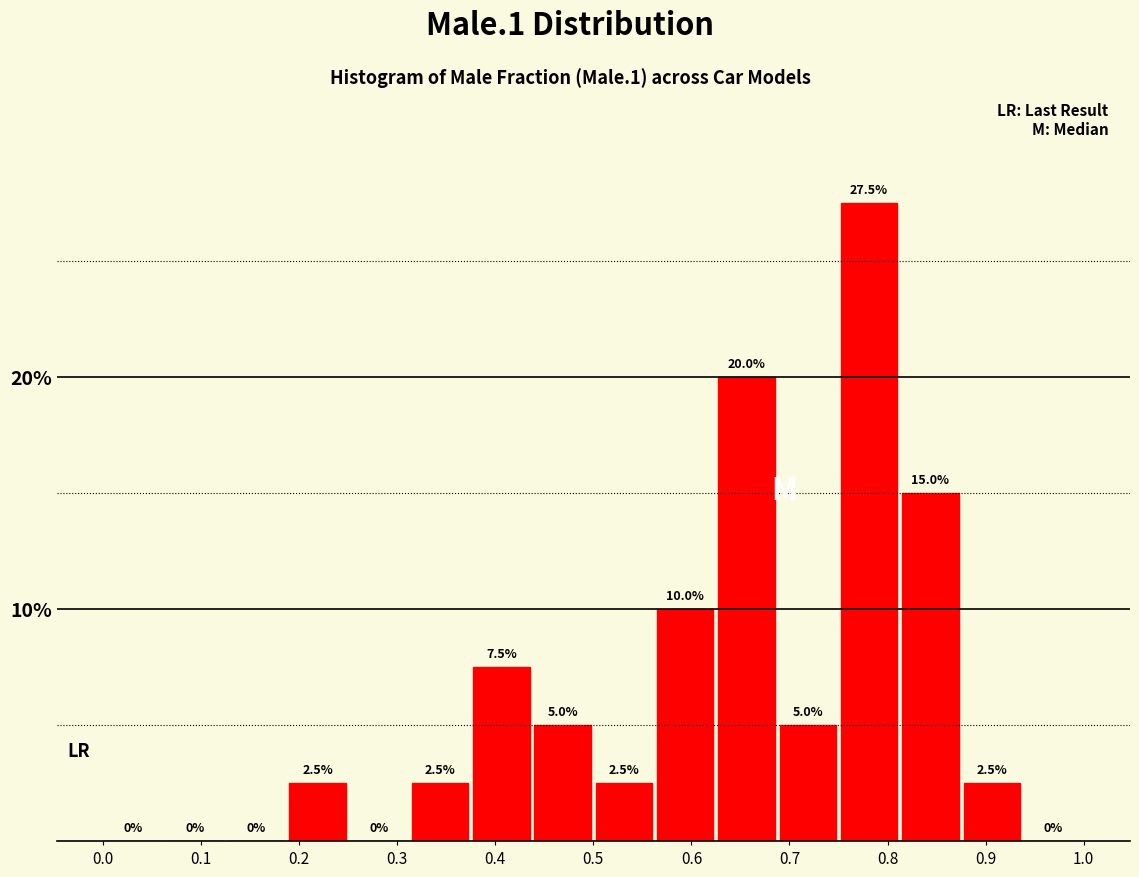

Reading left to right, transcribe this chart: for each bar, give the range it covers on the x-axis and its height. The bar edges are not printed on the chart, so give them approximately, as read against the axis.

0.00 to 0.06: 0.0
0.06 to 0.13: 0.0
0.13 to 0.19: 0.0
0.19 to 0.25: 2.5
0.25 to 0.31: 0.0
0.31 to 0.38: 2.5
0.38 to 0.44: 7.5
0.44 to 0.50: 5.0
0.50 to 0.56: 2.5
0.56 to 0.63: 10.0
0.63 to 0.69: 20.0
0.69 to 0.75: 5.0
0.75 to 0.81: 27.5
0.81 to 0.88: 15.0
0.88 to 0.94: 2.5
0.94 to 1.00: 0.0